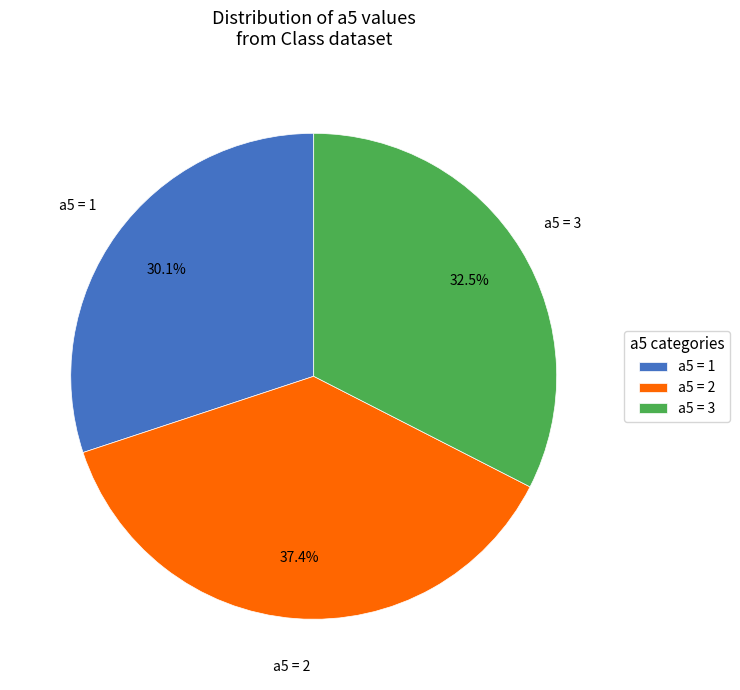

Rank the categories by value from highest to lowest.

a5 = 2, a5 = 3, a5 = 1